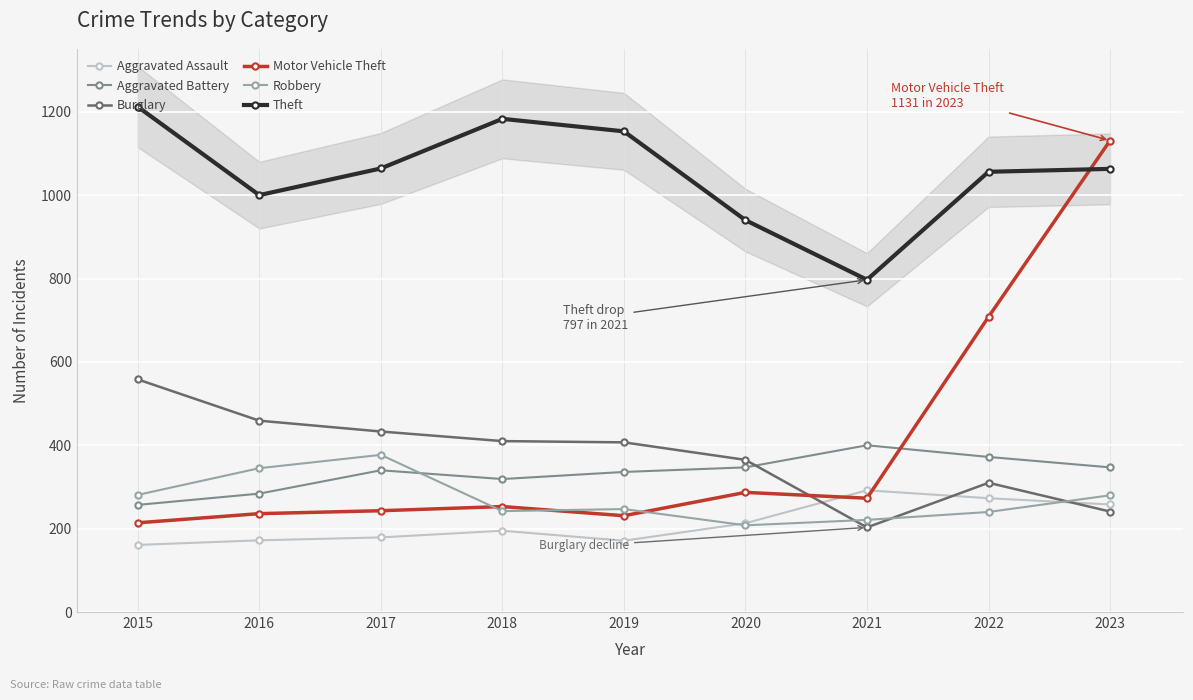

Reading left to right, what are all the values shown in this chart?

Aggravated Assault: 161	172	179	195	171	213	292	273	258
Aggravated Battery: 257	284	340	319	336	347	400	372	347
Burglary: 558	459	433	410	407	365	203	310	241
Motor Vehicle Theft: 214	236	243	253	231	287	273	708	1131
Robbery: 281	345	377	242	247	208	221	240	280
Theft: 1212	1000	1064	1183	1153	940	797	1056	1063